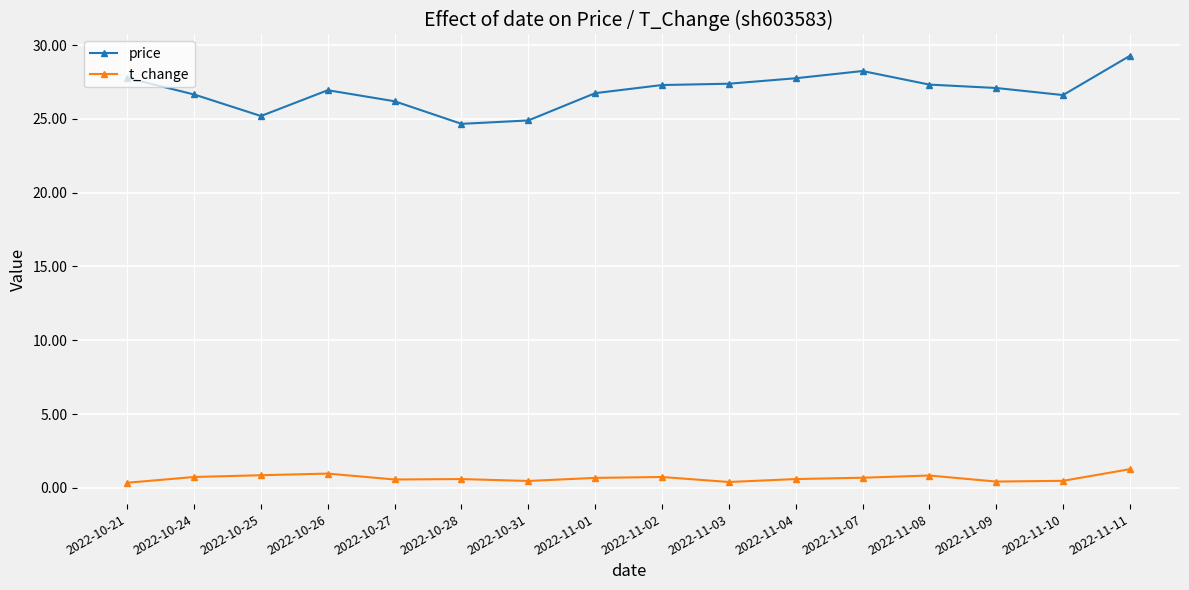

What is the label of the 3rd point from the left?

2022-10-25